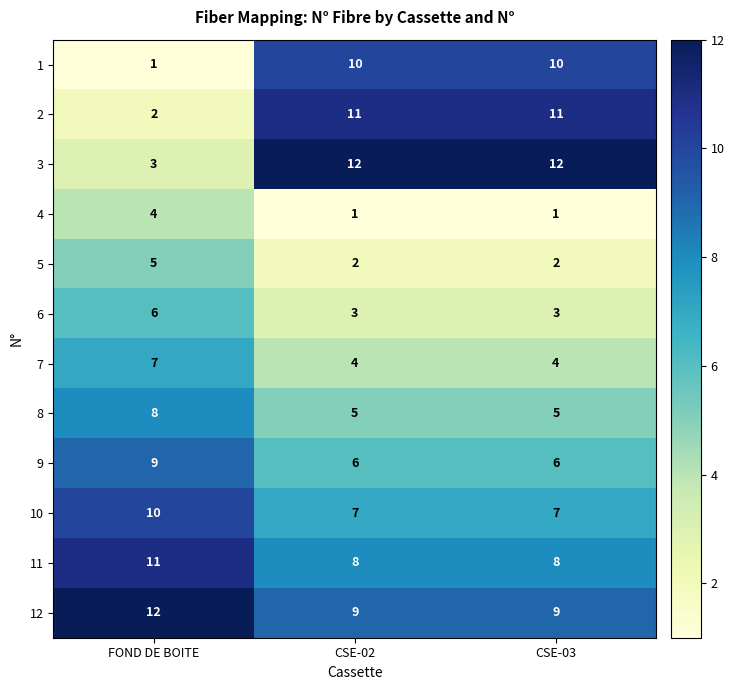

What is the total value across all series at FOND DE BOITE?

78